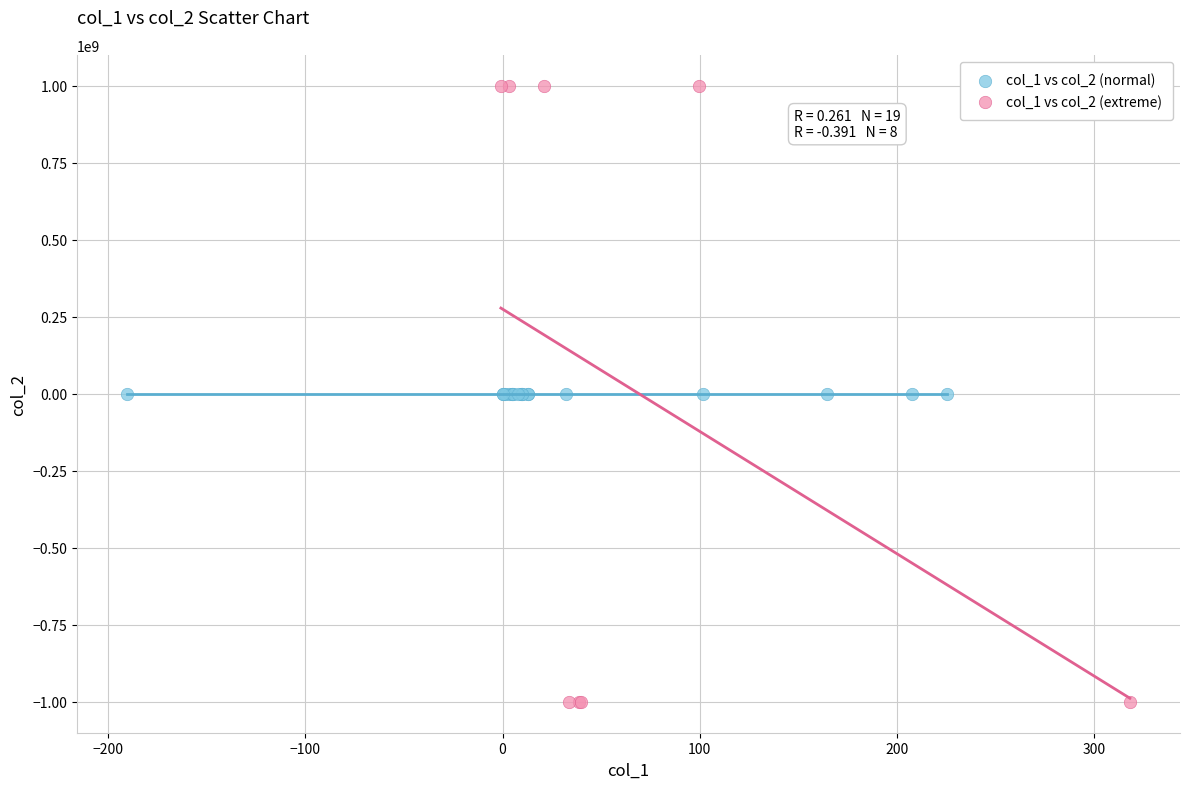

What are all the series names shown in the legend?

col_1 vs col_2 (normal), col_1 vs col_2 (extreme)